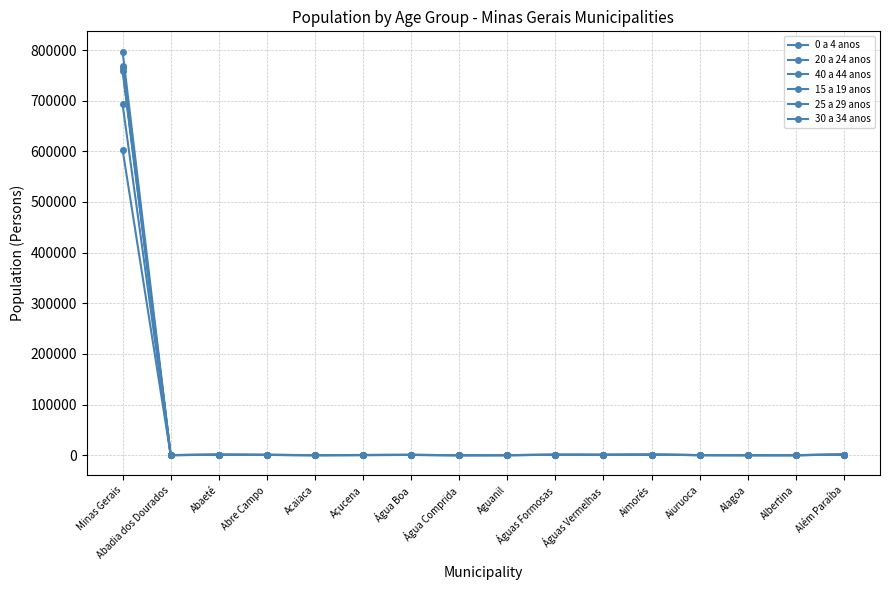

Reading left to right, what are all the values shown in this chart?

0 a 4 anos: Minas Gerais=603282	Abadia dos Dourados=128	Abaeté=586	Abre Campo=380	Acaiaca=101	Açucena=253	Água Boa=404	Água Comprida=63	Aguanil=108	Águas Formosas=667	Águas Vermelhas=488	Aimorés=758	Aiuruoca=142	Alagoa=70	Albertina=91	Além Paraíba=820
20 a 24 anos: Minas Gerais=768502	Abadia dos Dourados=188	Abaeté=784	Abre Campo=524	Acaiaca=122	Açucena=326	Água Boa=497	Água Comprida=59	Aguanil=131	Águas Formosas=687	Águas Vermelhas=604	Aimorés=803	Aiuruoca=209	Alagoa=106	Albertina=91	Além Paraíba=1031
40 a 44 anos: Minas Gerais=797074	Abadia dos Dourados=228	Abaeté=795	Abre Campo=560	Acaiaca=142	Açucena=320	Água Boa=429	Água Comprida=81	Aguanil=173	Águas Formosas=704	Águas Vermelhas=518	Aimorés=897	Aiuruoca=216	Alagoa=102	Albertina=123	Além Paraíba=1075
15 a 19 anos: Minas Gerais=692733	Abadia dos Dourados=208	Abaeté=720	Abre Campo=484	Acaiaca=137	Açucena=313	Água Boa=527	Água Comprida=62	Aguanil=120	Águas Formosas=688	Águas Vermelhas=610	Aimorés=919	Aiuruoca=198	Alagoa=76	Albertina=90	Além Paraíba=958
25 a 29 anos: Minas Gerais=763617	Abadia dos Dourados=190	Abaeté=812	Abre Campo=491	Acaiaca=119	Açucena=319	Água Boa=488	Água Comprida=71	Aguanil=153	Águas Formosas=643	Águas Vermelhas=574	Aimorés=834	Aiuruoca=202	Alagoa=86	Albertina=114	Além Paraíba=982
30 a 34 anos: Minas Gerais=759089	Abadia dos Dourados=197	Abaeté=768	Abre Campo=486	Acaiaca=132	Açucena=255	Água Boa=450	Água Comprida=68	Aguanil=141	Águas Formosas=635	Águas Vermelhas=556	Aimorés=855	Aiuruoca=232	Alagoa=98	Albertina=113	Além Paraíba=946